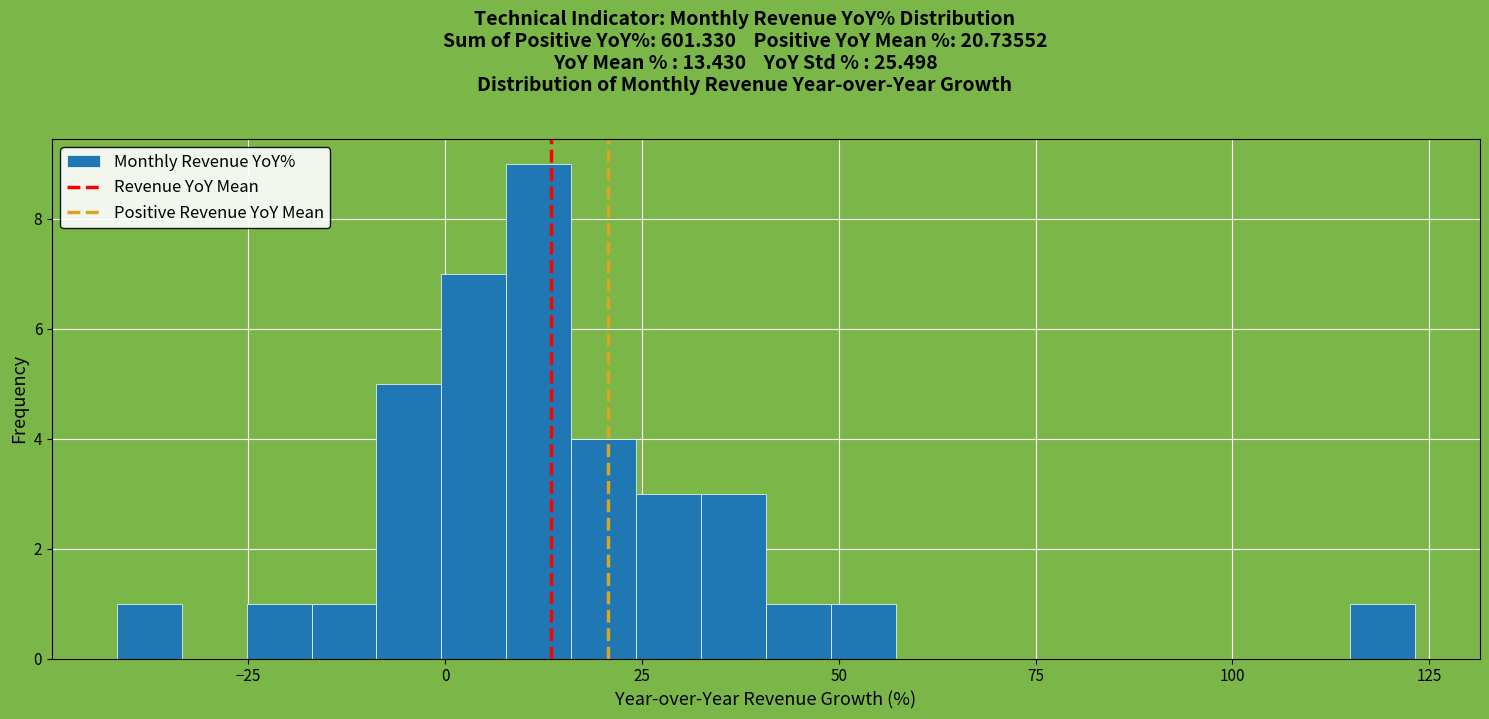

Around what value on the x-axis is the tallest bar? Give the approximate position of its centre, as read against the axis.

10